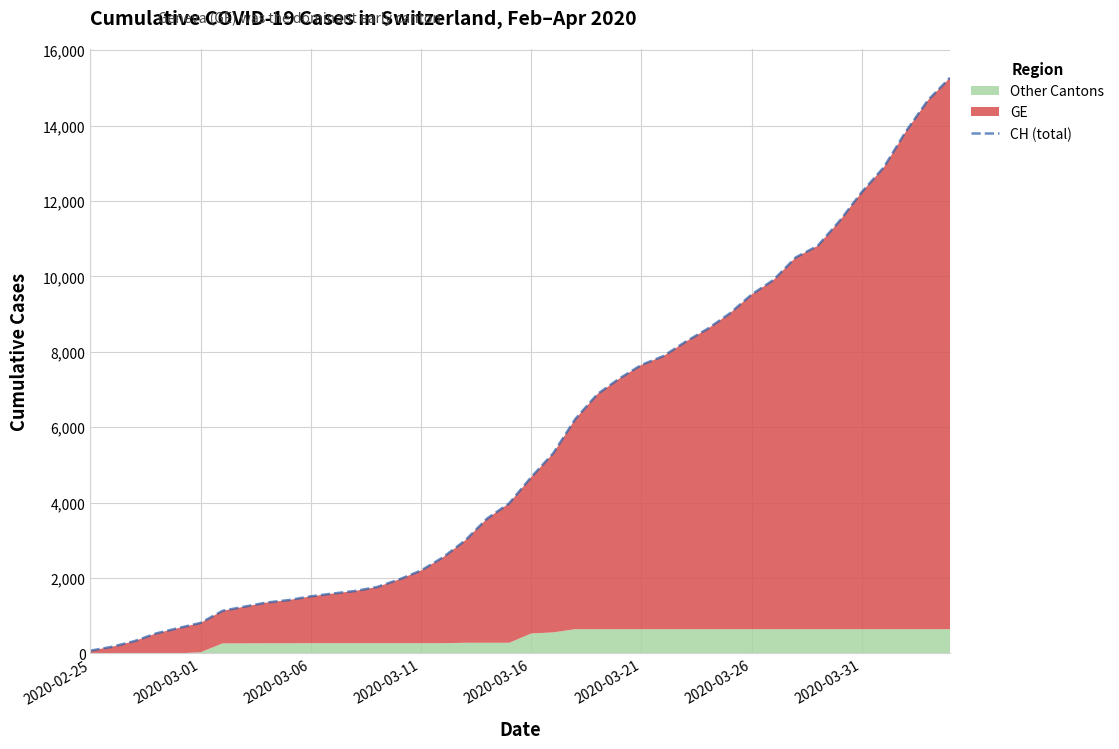

How many lines are shown in the chart?

1